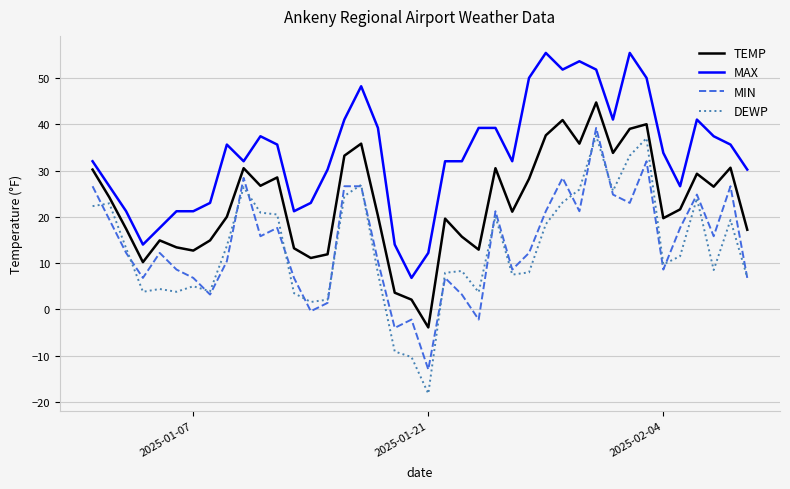

True or false: MIN and TEMP cross at least once.

False